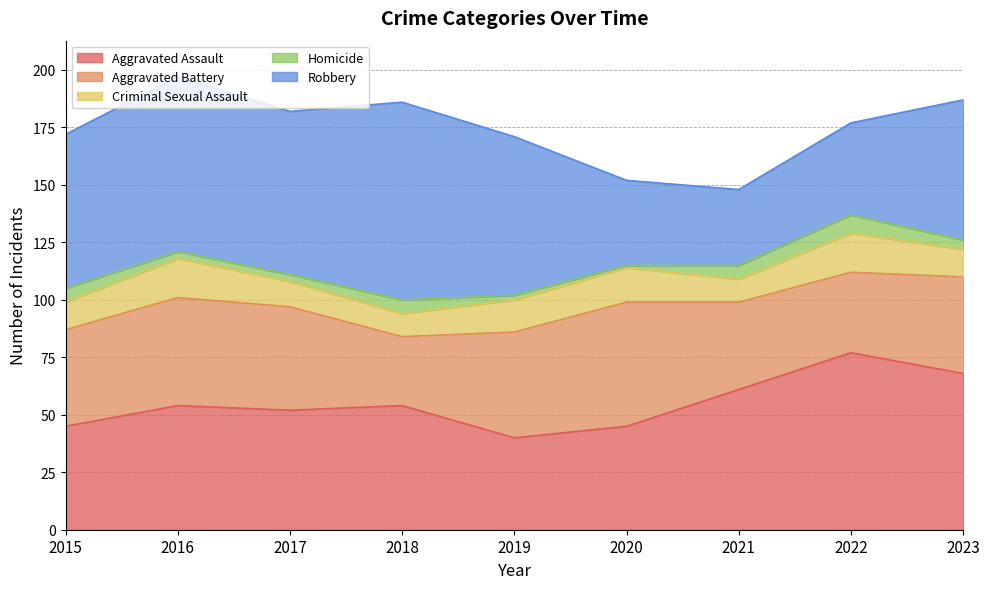

The value of Homicide at 2015 is 6. True or false?

True